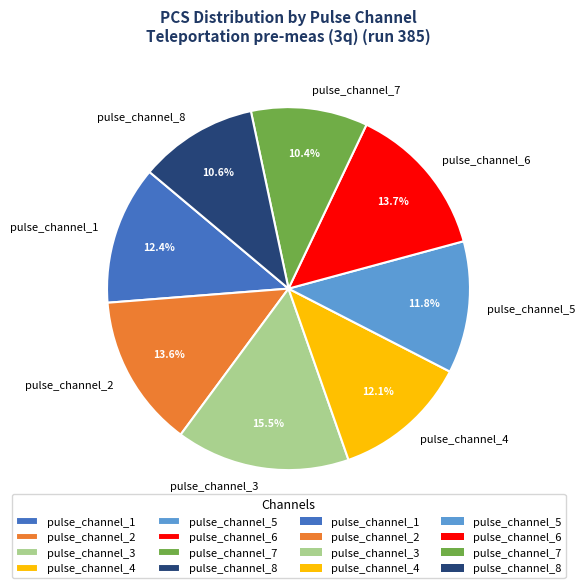

Is pulse_channel_4 the majority of the pie?

No